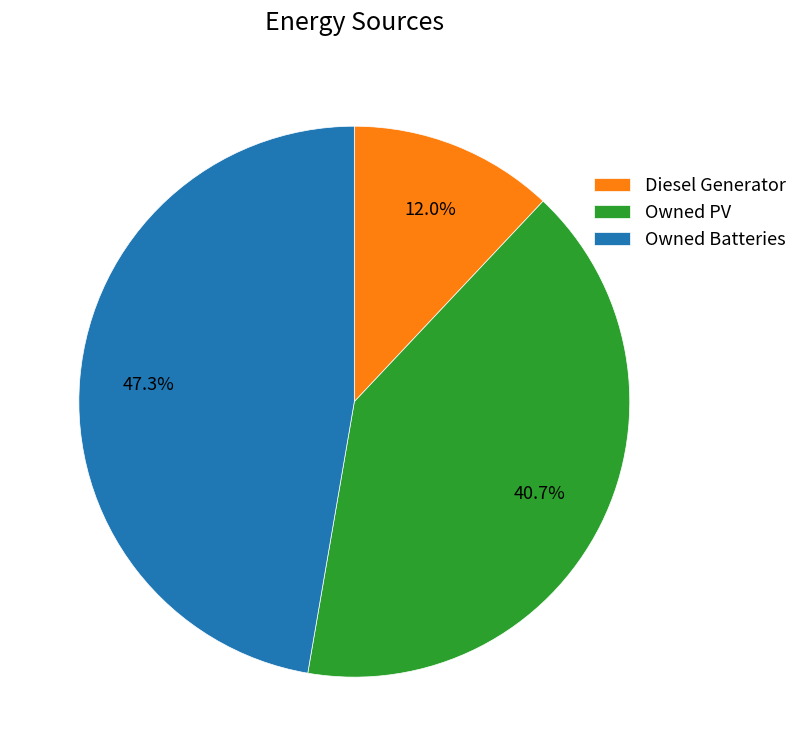

Which category has the biggest portion of the pie?

Owned Batteries